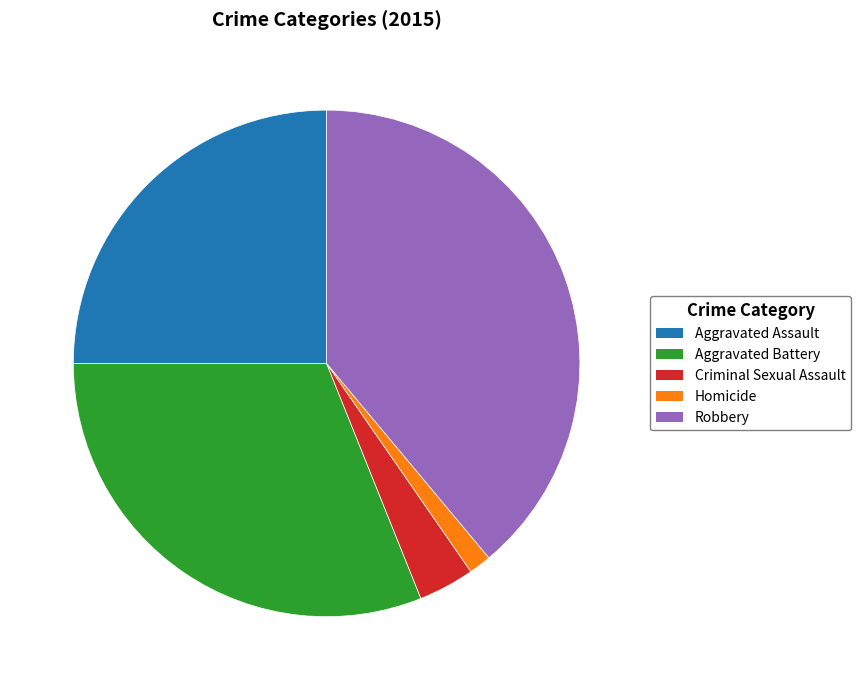

Count the number of slices in the pie.

5